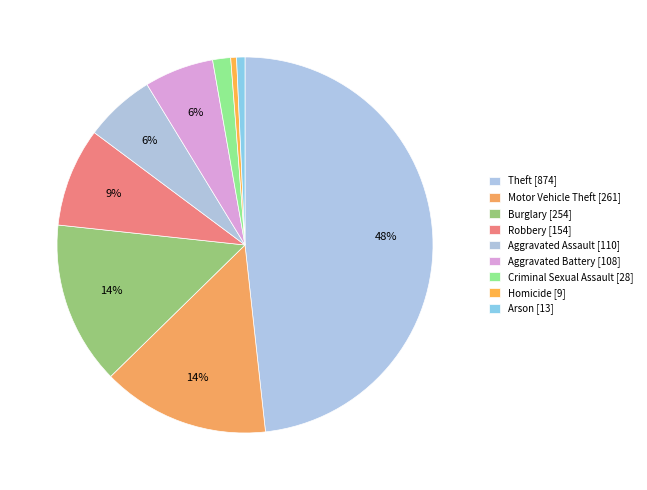

Count the number of slices in the pie.

9